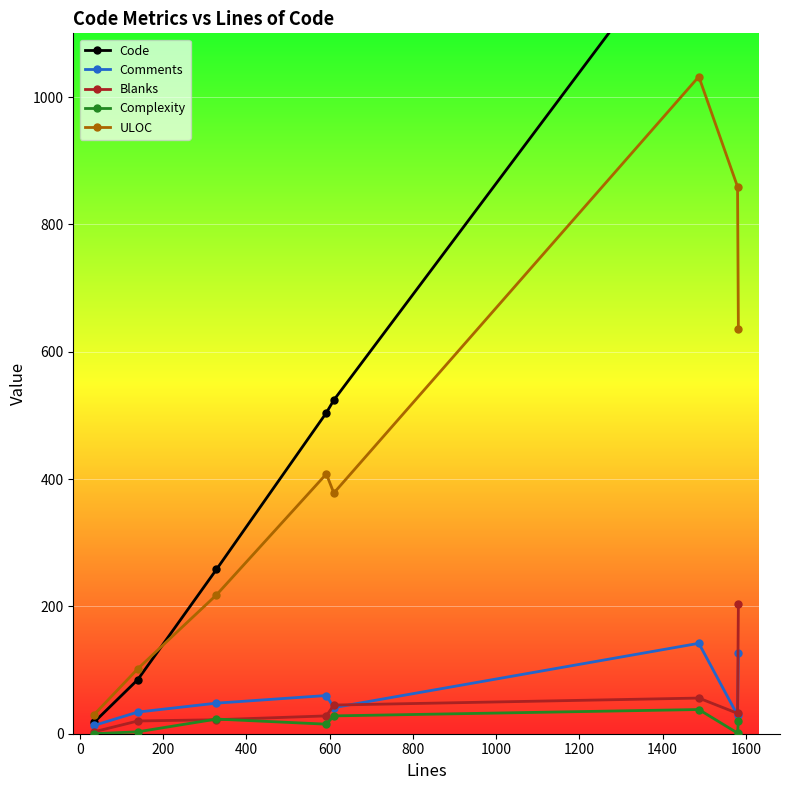

Reading left to right, transcribe all the data shown in this chart.

Code: 18	85	258	504	524	1289	1519	1253
Comments: 13	34	48	60	41	142	29	126
Blanks: 3	20	22	28	45	56	32	203
Complexity: 0	3	23	15	28	38	1	20
ULOC: 30	102	218	408	378	1032	859	635